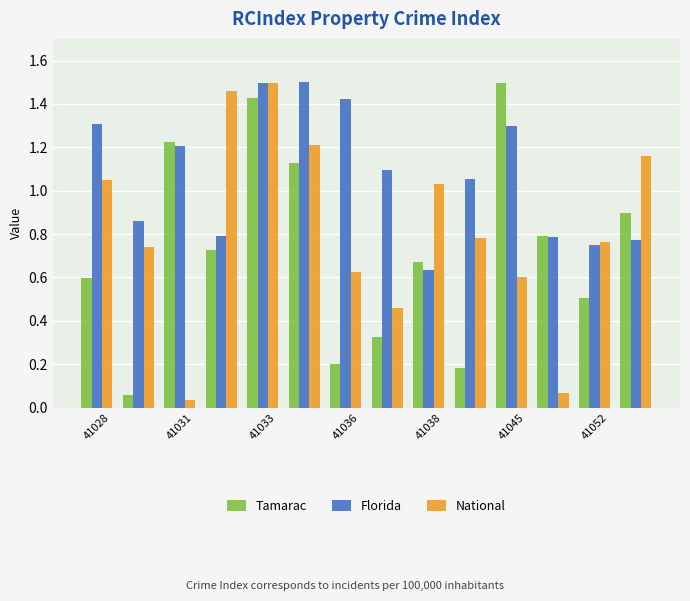

Rank the series by their average value, from highest to lowest.

Florida, National, Tamarac